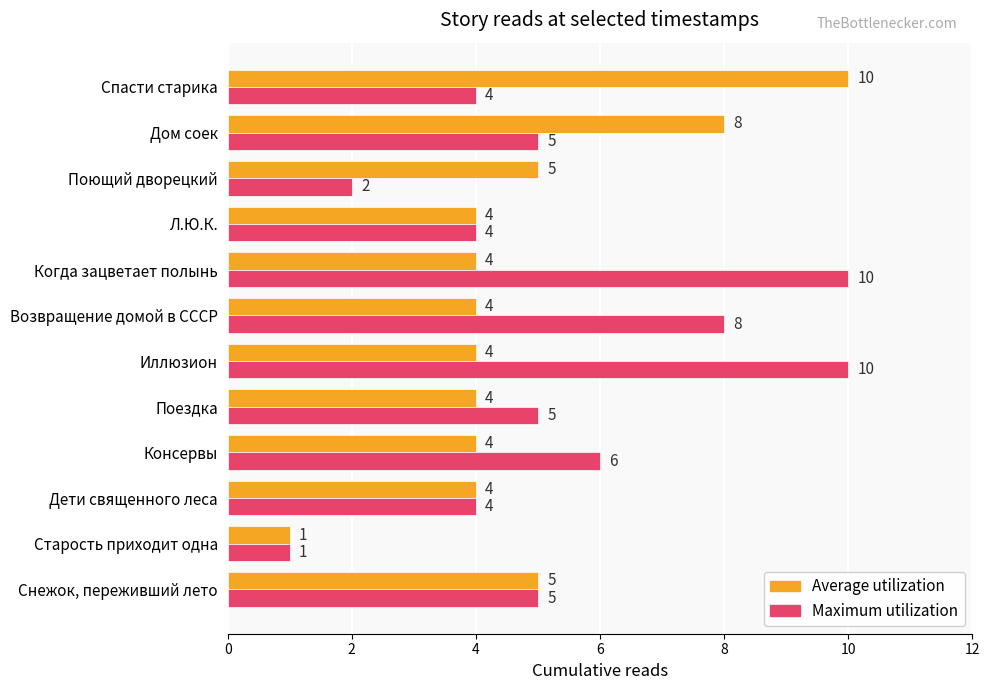

What is the spread (max minus min) of values at Возвращение домой в СССР?

4